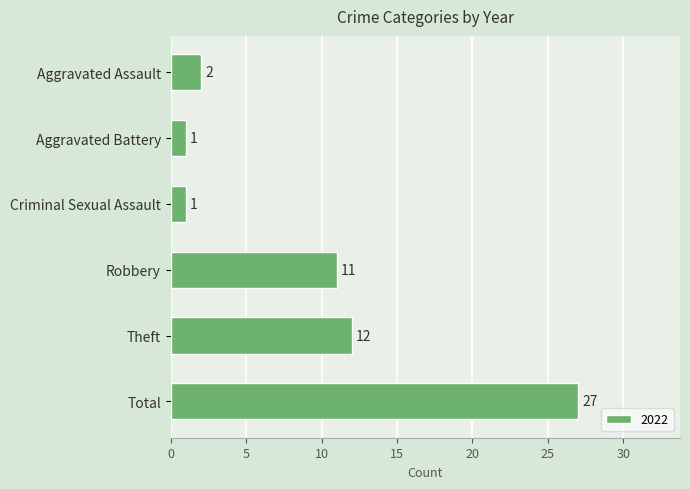

The chart shows a value of 1 at Criminal Sexual Assault. True or false?

True